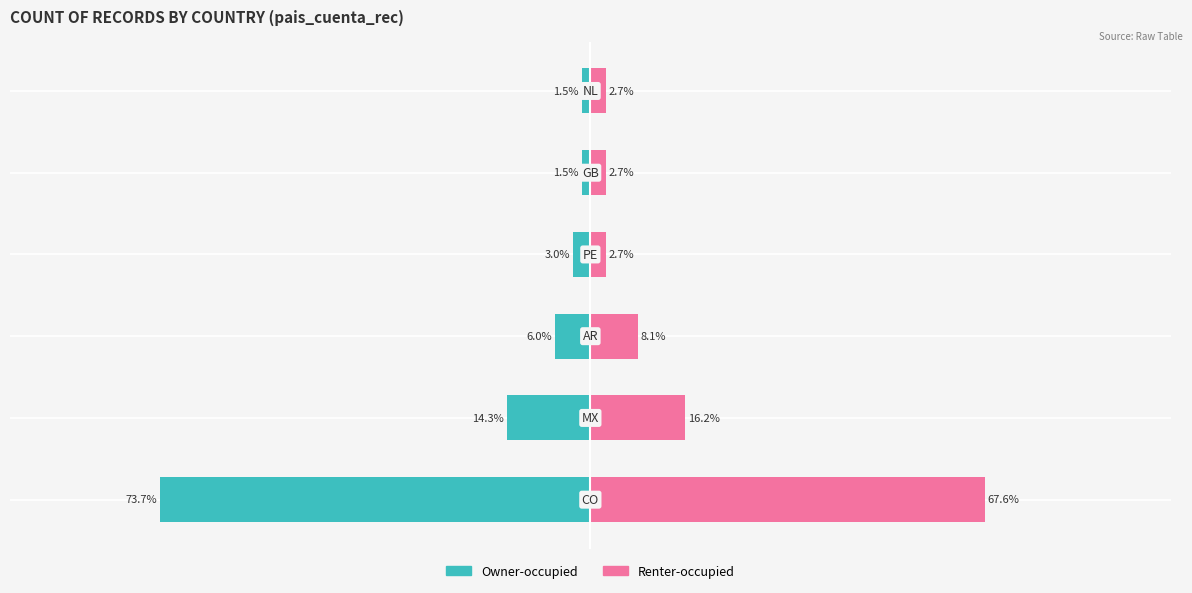

Rank the series at 4 from lowest to highest value.

Owner-occupied, Renter-occupied